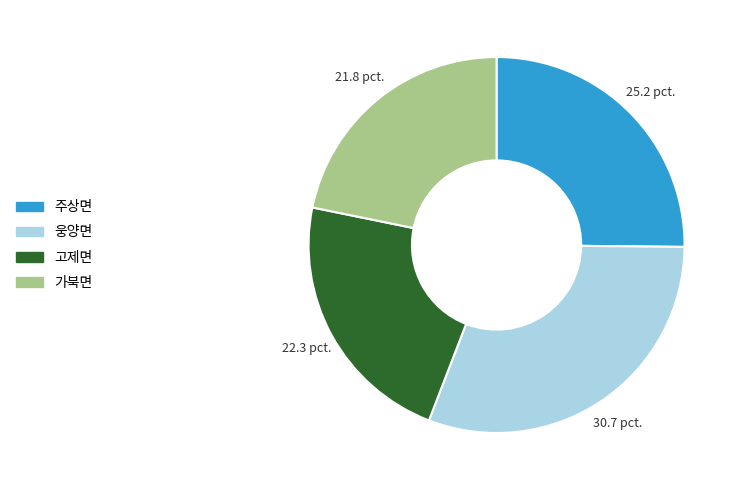

Is the sum of 고제면 and 웅양면 greater than half?

Yes